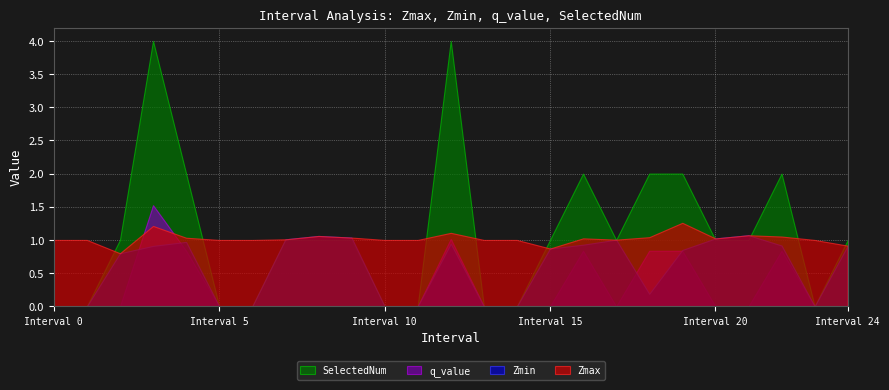

Between 11 and 21.0, which is larger?

21.0